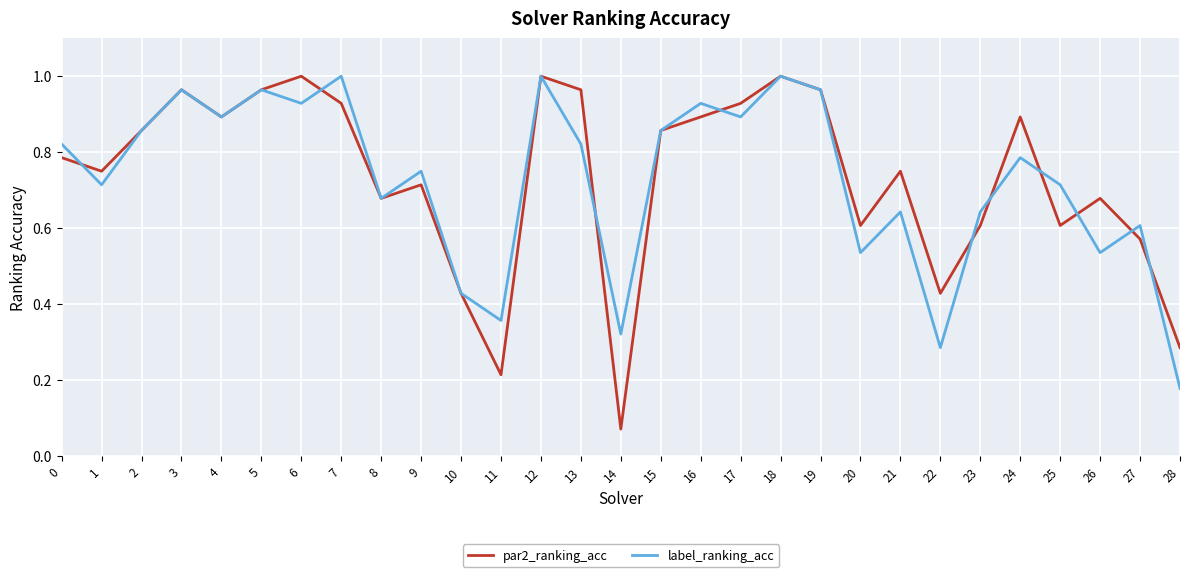

Which category has the lowest value across all series?

14